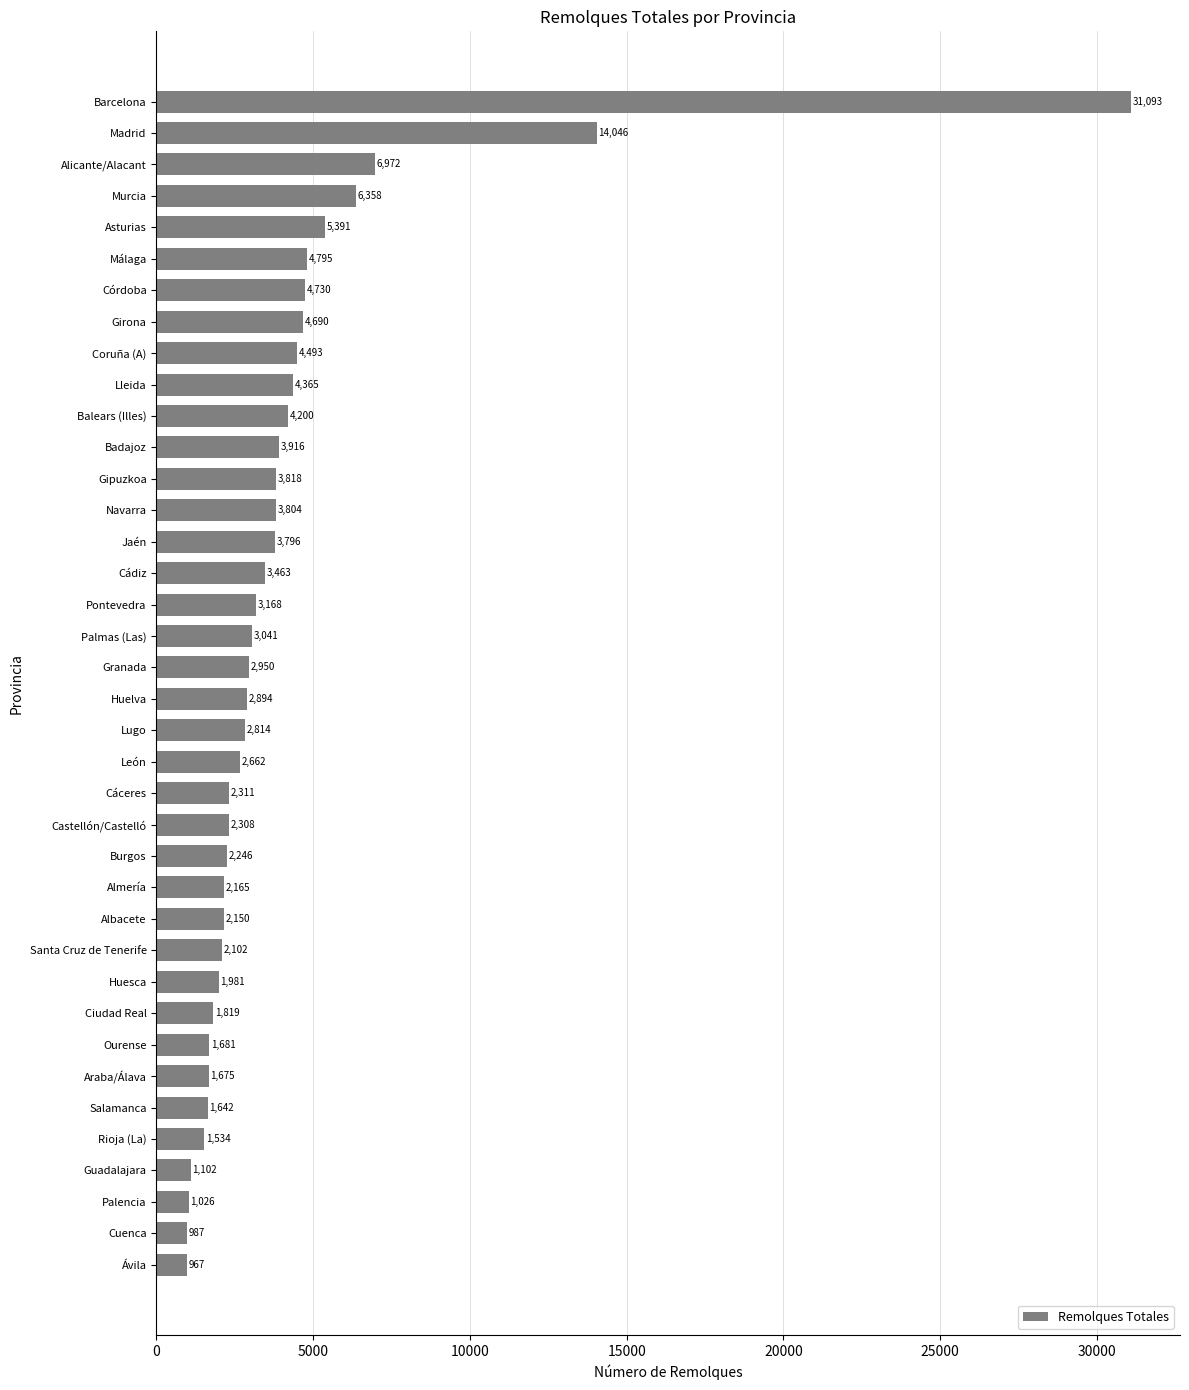

What is the difference between the maximum and minimum values?

30126